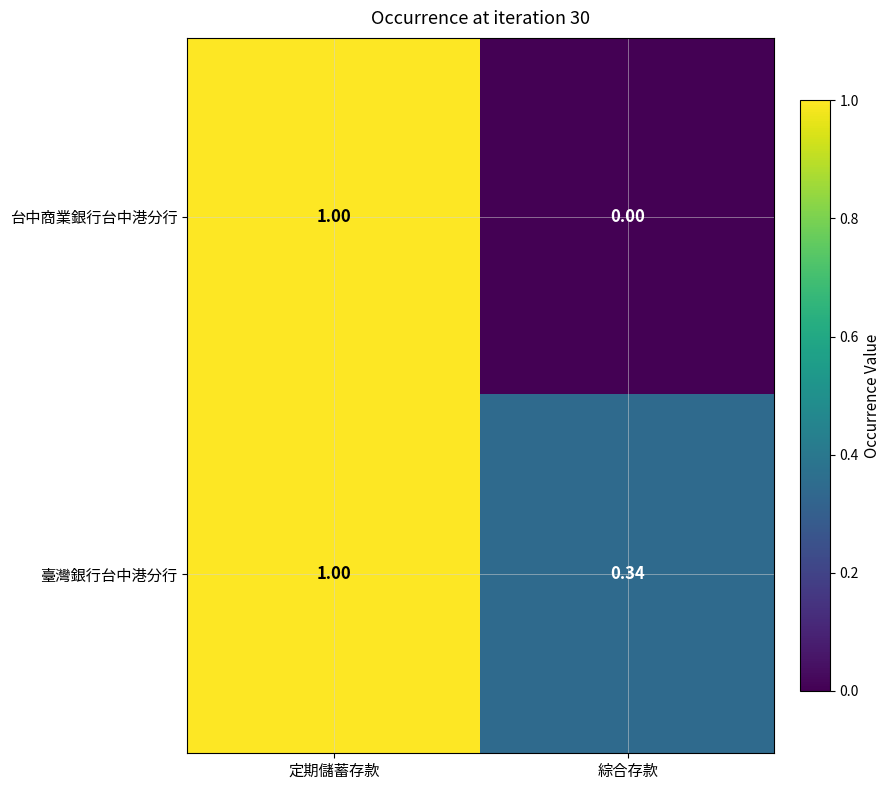

Rank the series at 綜合存款 from lowest to highest value.

台中商業銀行台中港分行, 臺灣銀行台中港分行